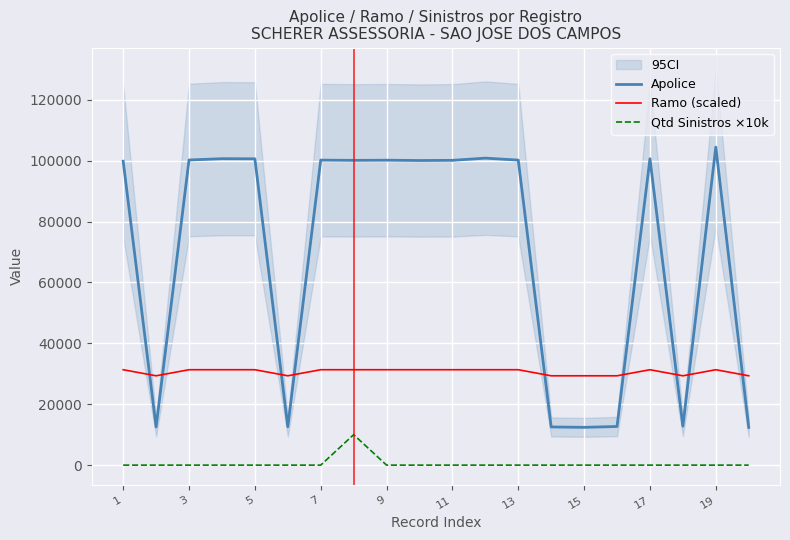

Which series has the largest total across all categories?

Apolice